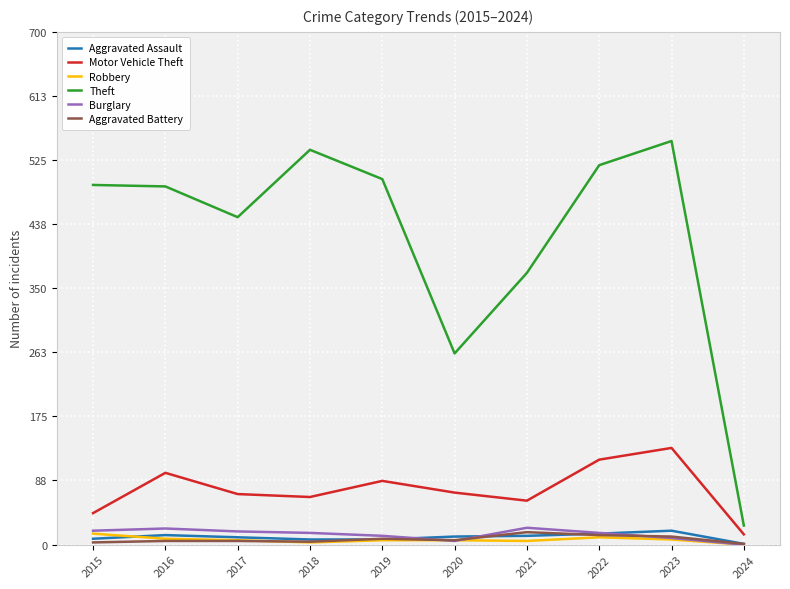

What is the lowest value of the Motor Vehicle Theft series?

14